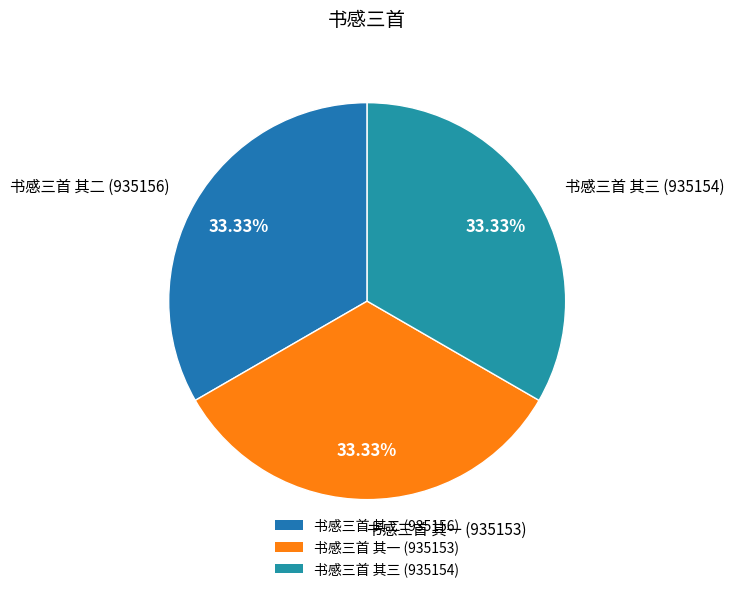

To the nearest percent, what percentage of the pie is 书感三首 其二?

33%